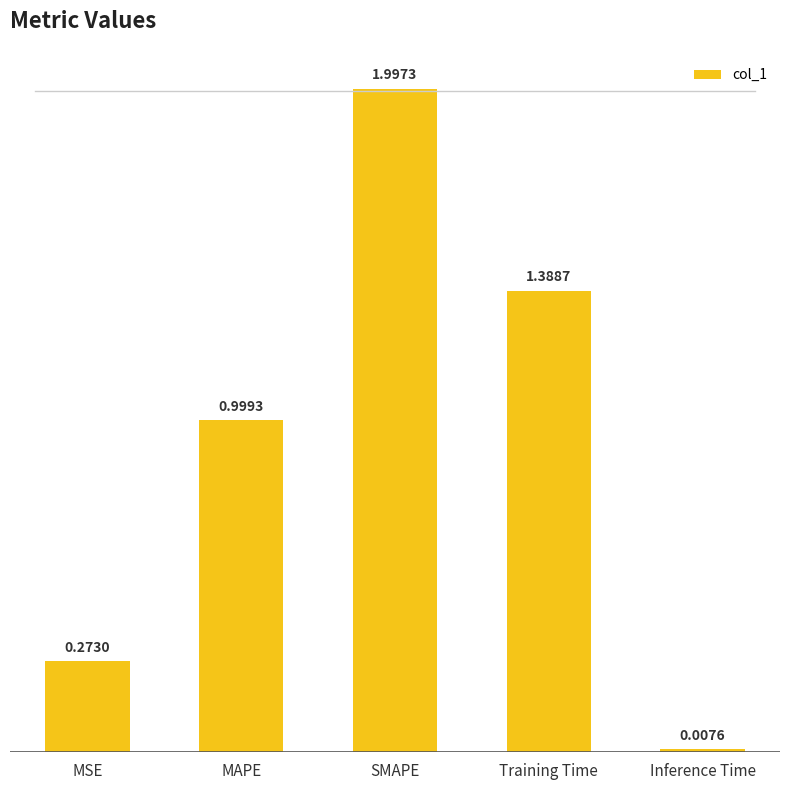

What is the label of the 4th bar from the right?

MAPE